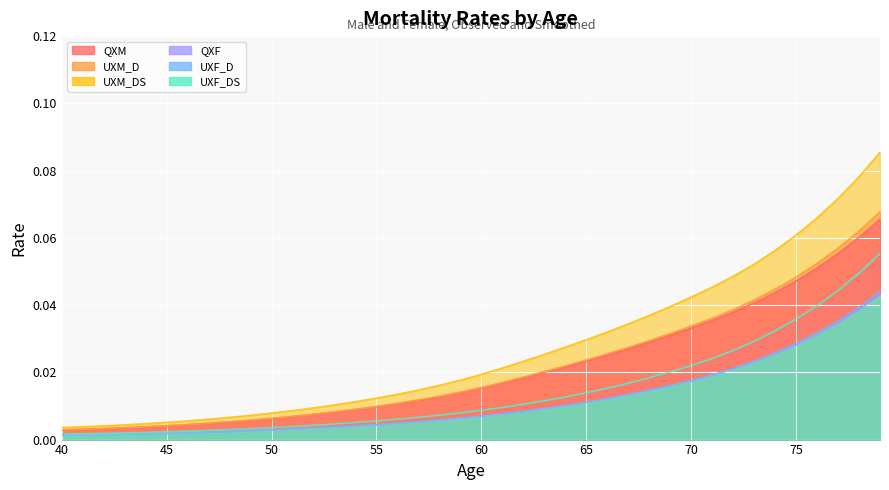

At which label does QXM reach its minimum?

40